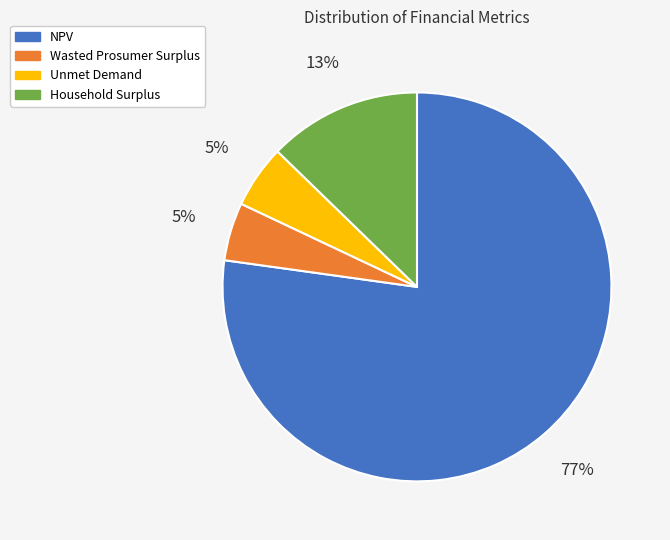

Which slice represents more than half of the pie?

NPV